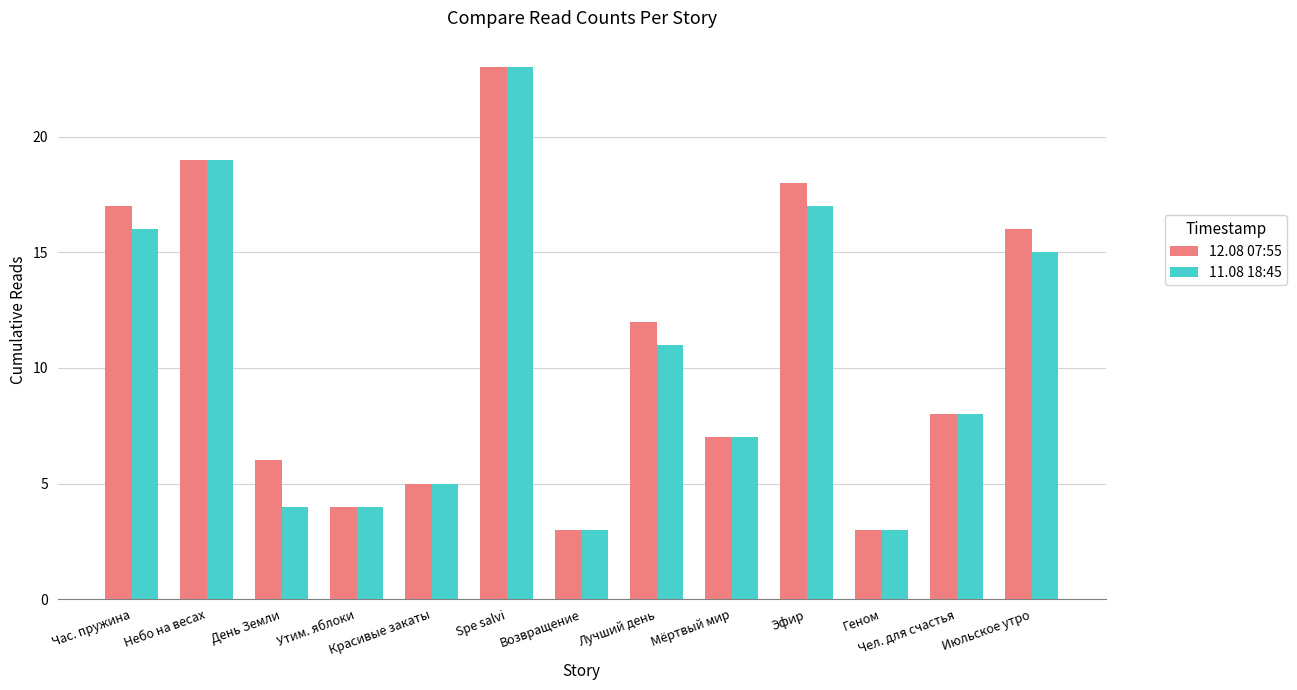

Which series has the largest total across all categories?

12.08 07:55